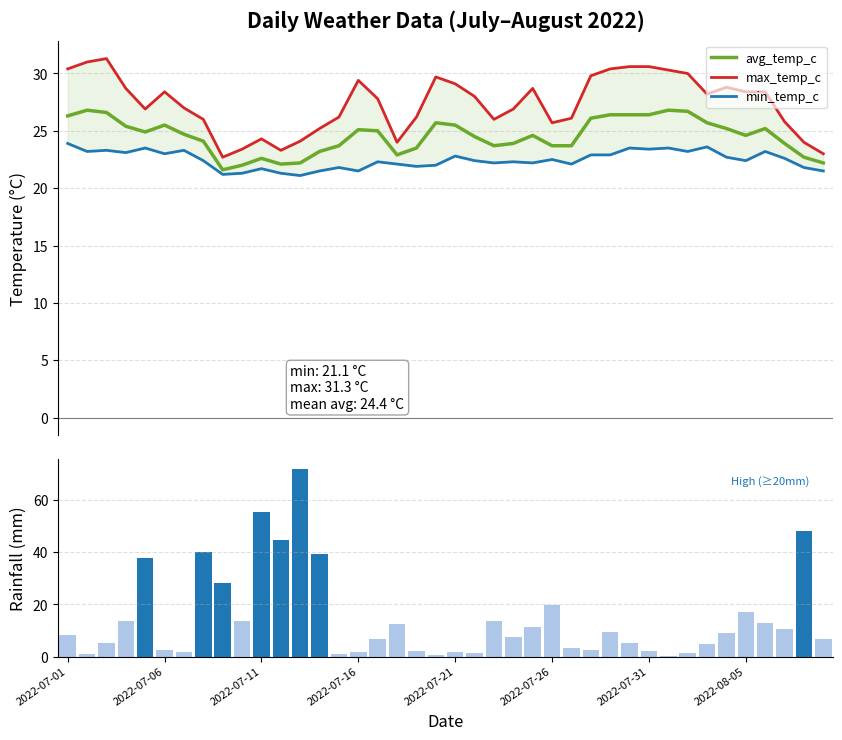

List the series in order of their overall mean, lowest first.

rainfall_mm, min_temp_c, avg_temp_c, max_temp_c